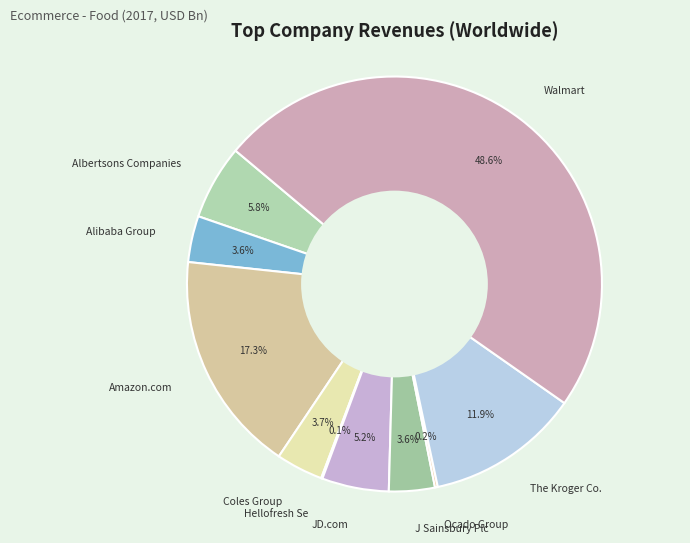

What percentage is NOT represented by Amazon.com?

82.7%